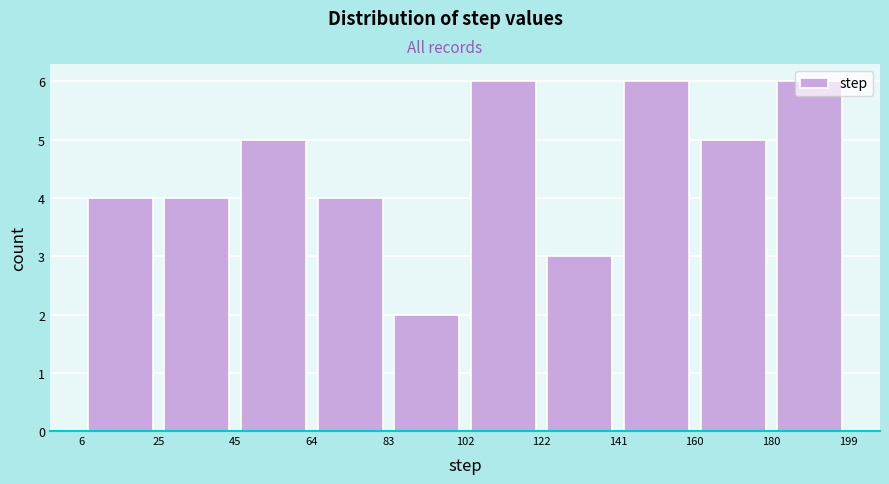

Reading left to right, list every bar in this chart as the range it spans on the x-axis followed by its height. The values are not printed on the chart, so give them approximately, as read against the axis.

6 to 25: 4
25 to 45: 4
45 to 64: 5
64 to 83: 4
83 to 102: 2
102 to 122: 6
122 to 141: 3
141 to 160: 6
160 to 180: 5
180 to 199: 6